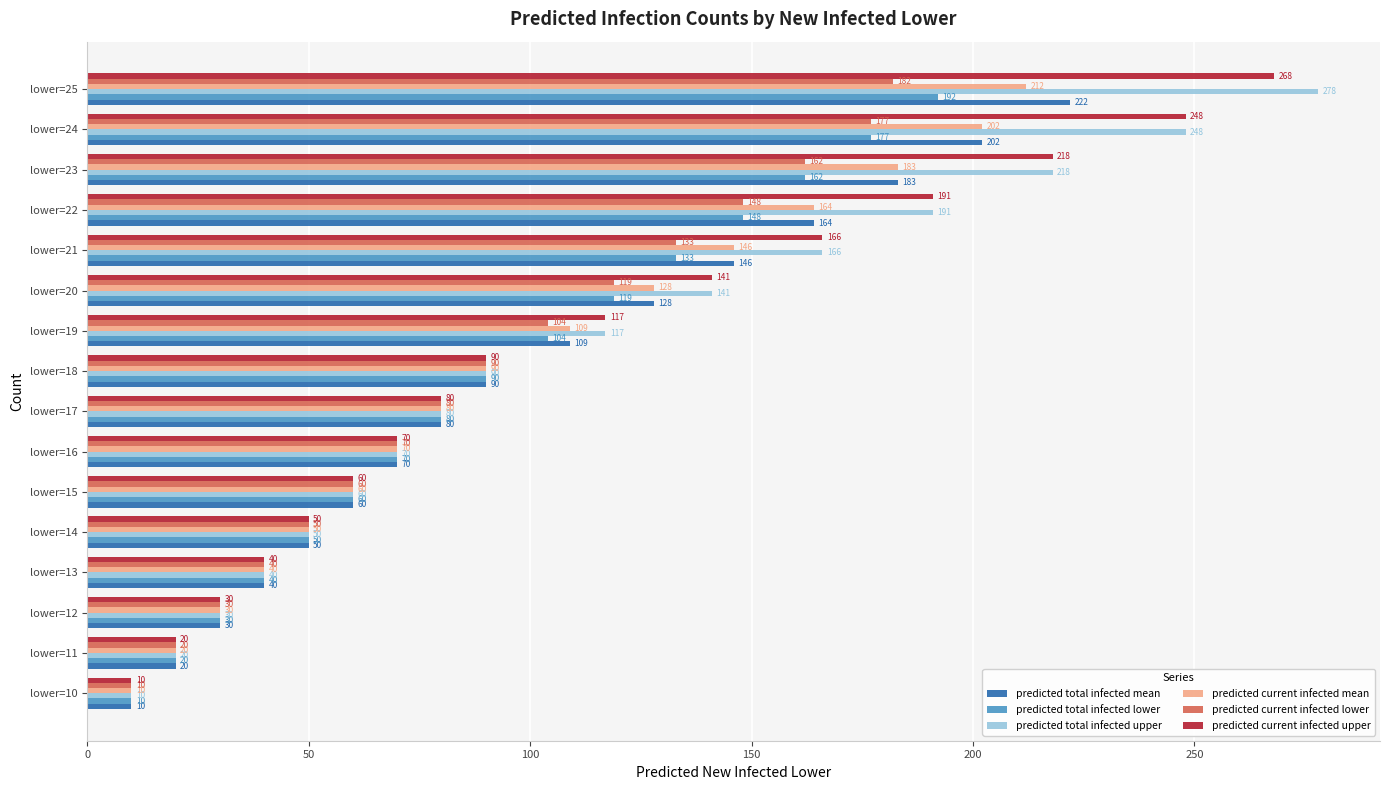

What is the average value of the predicted current infected upper series?

112